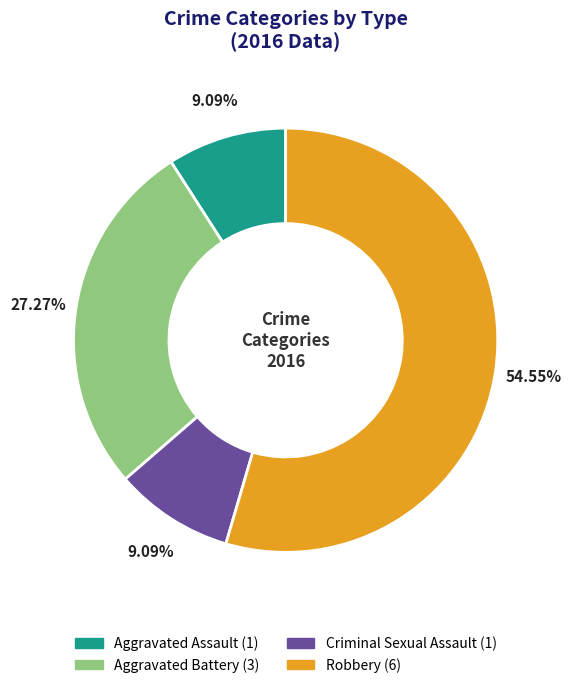

Between Aggravated Assault and Robbery, which is larger?

Robbery